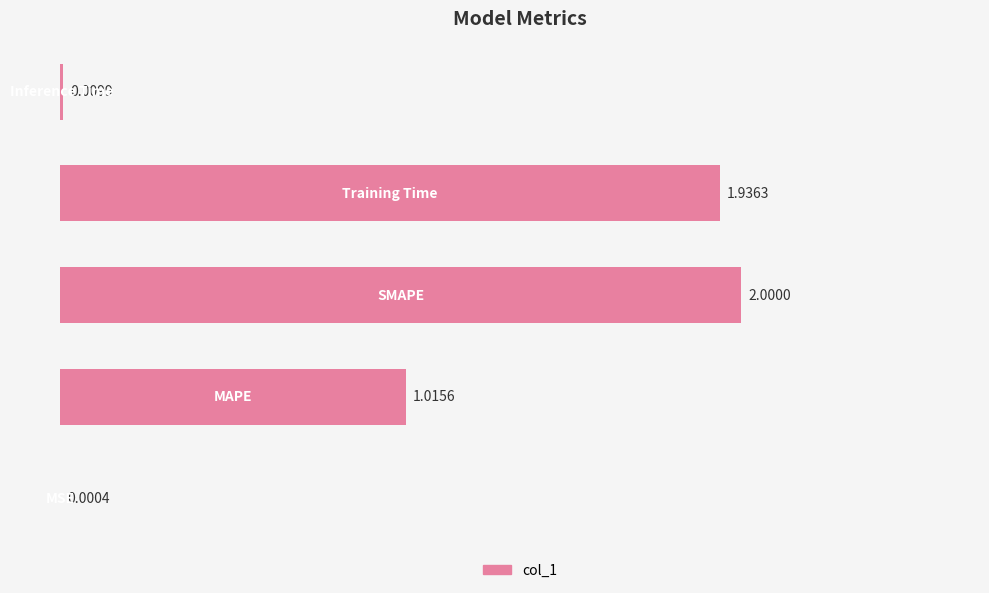

What is the sum of all values?

5.0